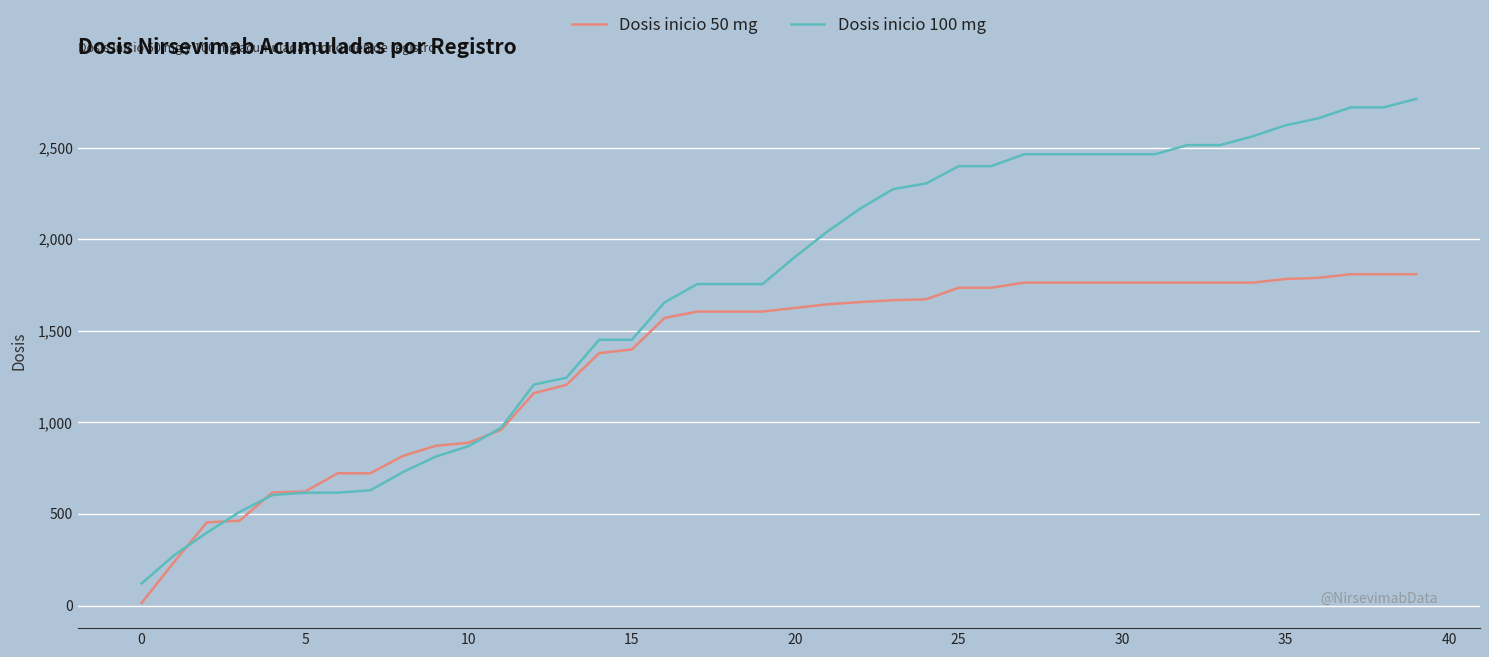

Rank the series by their maximum value, from highest to lowest.

Dosis inicio 100 mg, Dosis inicio 50 mg